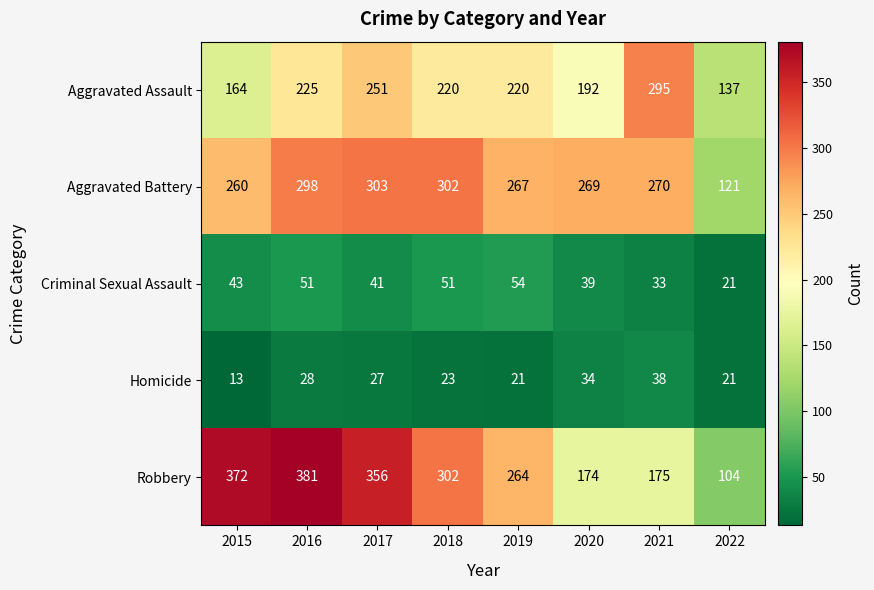

What value does the Aggravated Assault series have at 2022?

137